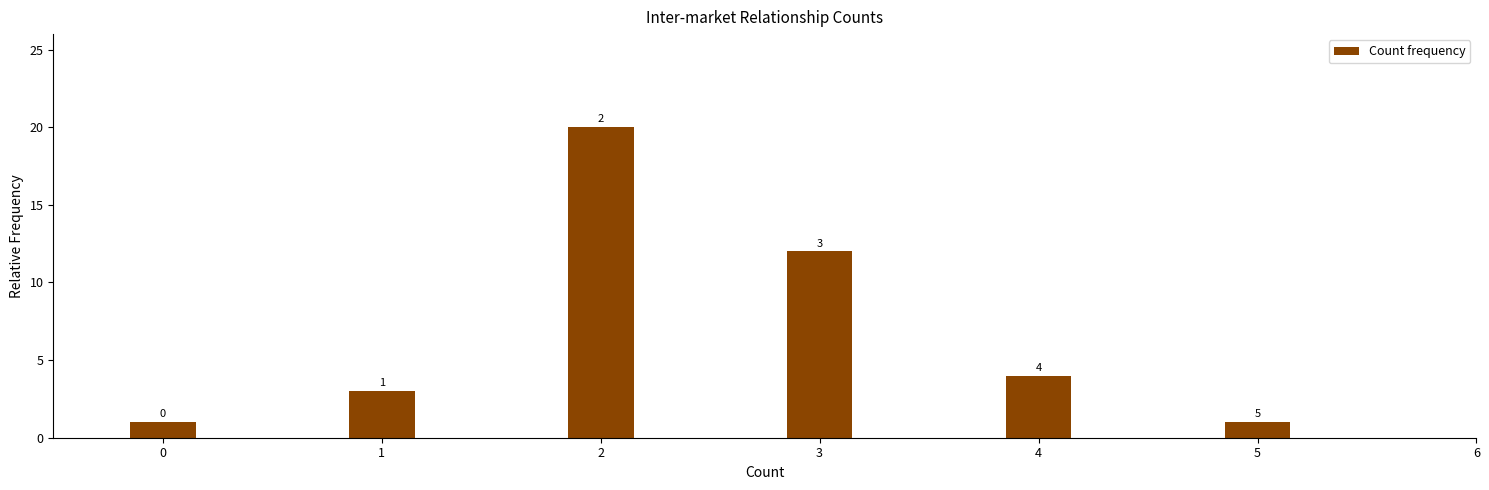

Reading left to right, extract all data points from this chart.

0=1	1=3	2=20	3=12	4=4	5=1